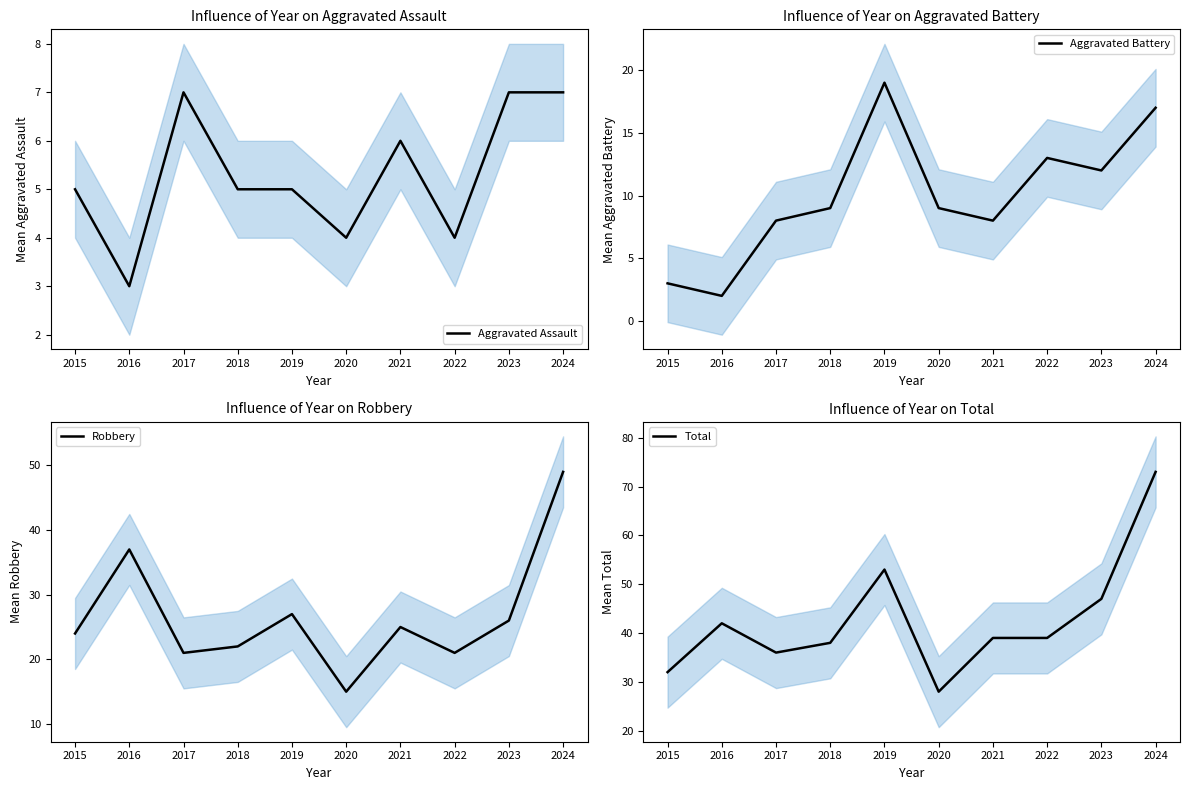

At which label does Total reach its peak?

2024